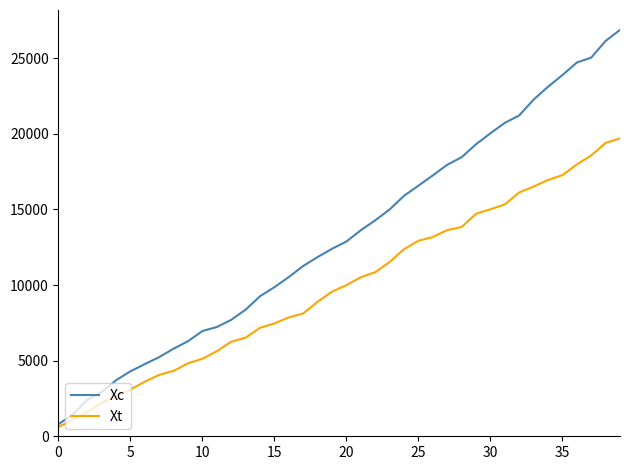

Which series has the largest total across all categories?

Xc